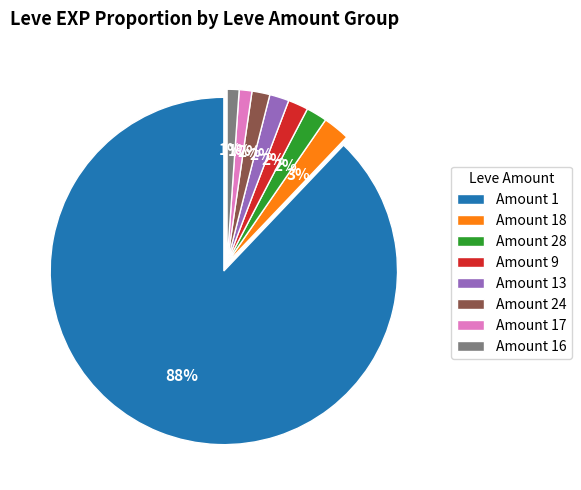

The Amount 28 slice represents 2% of the pie. True or false?

True